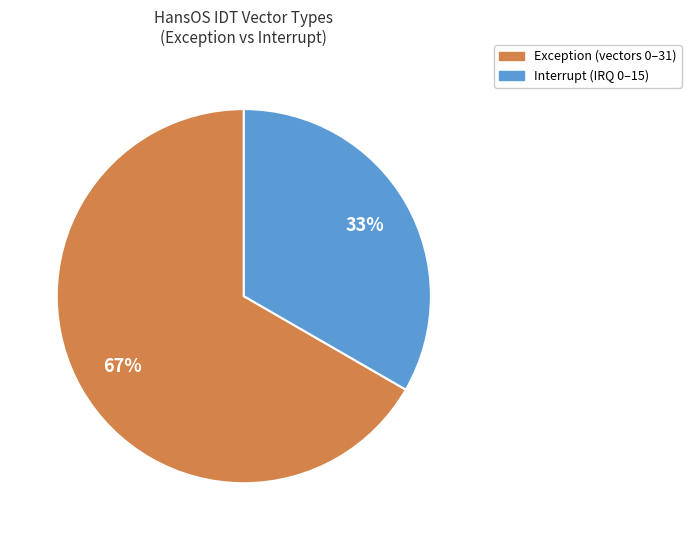

Approximately how many times larger is the value at Interrupt compared to Exception?

0.5